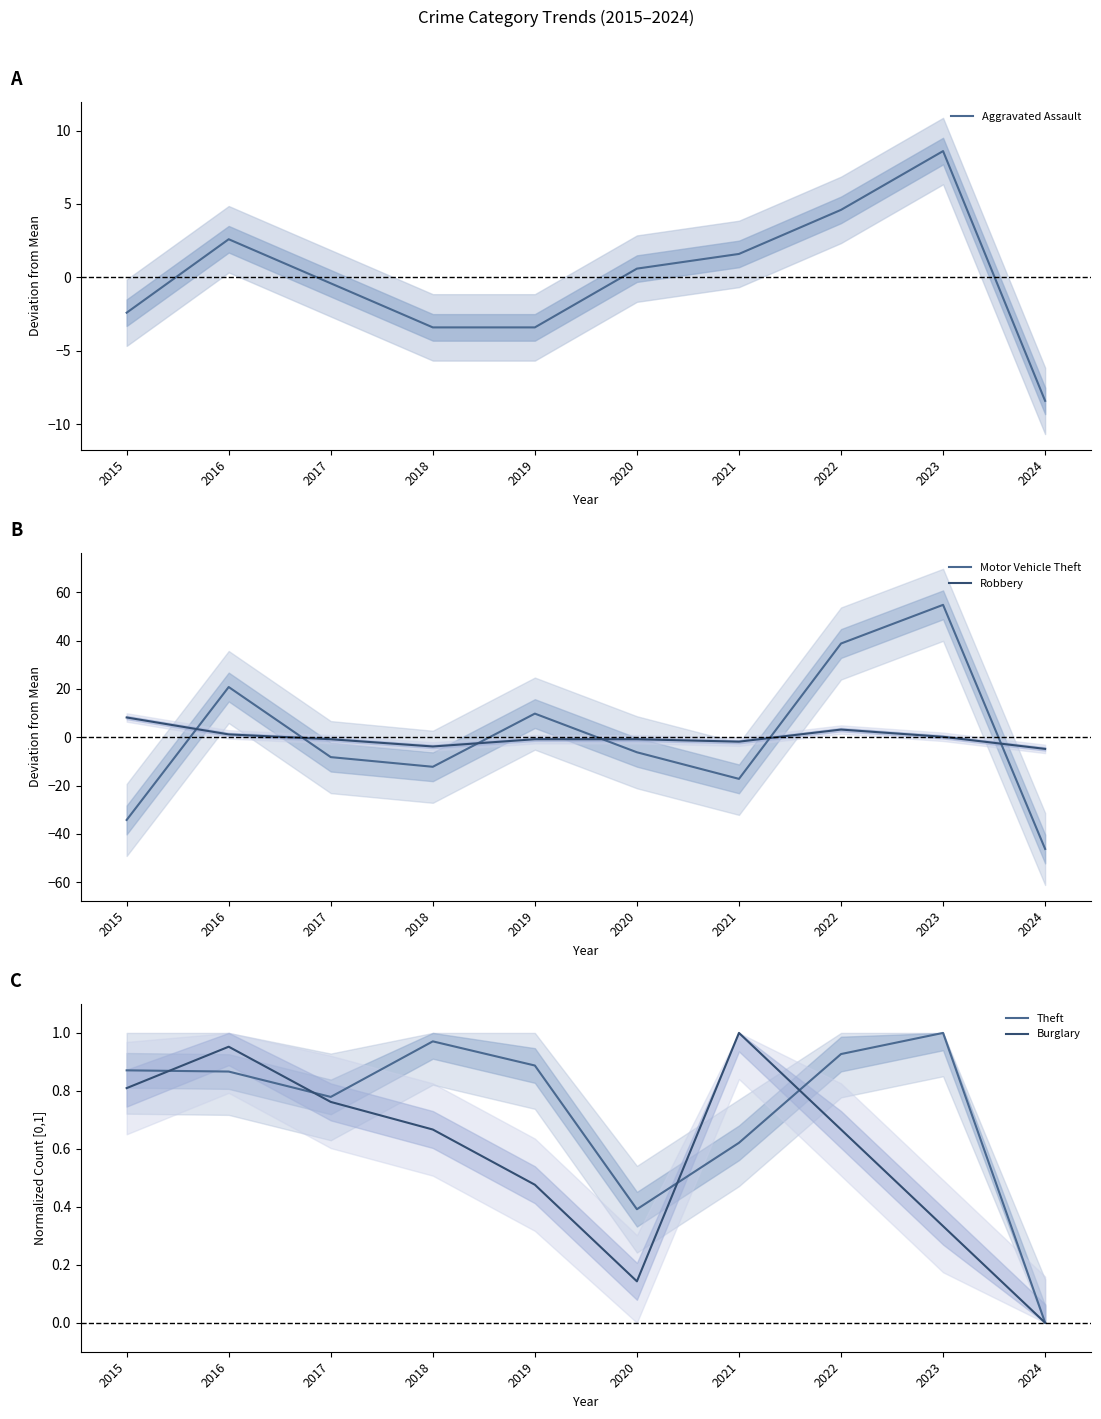

How many values in the Aggravated Assault series exceed 0?

5